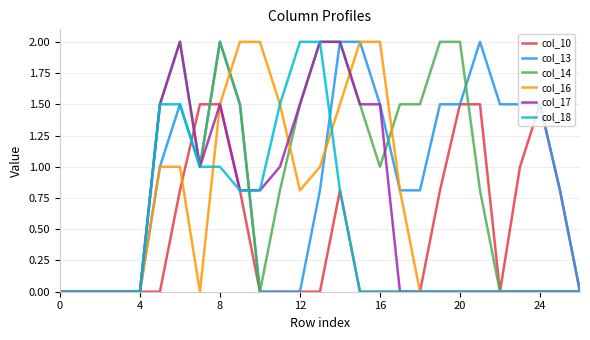

Is this an area chart (filled region under the line)?

No